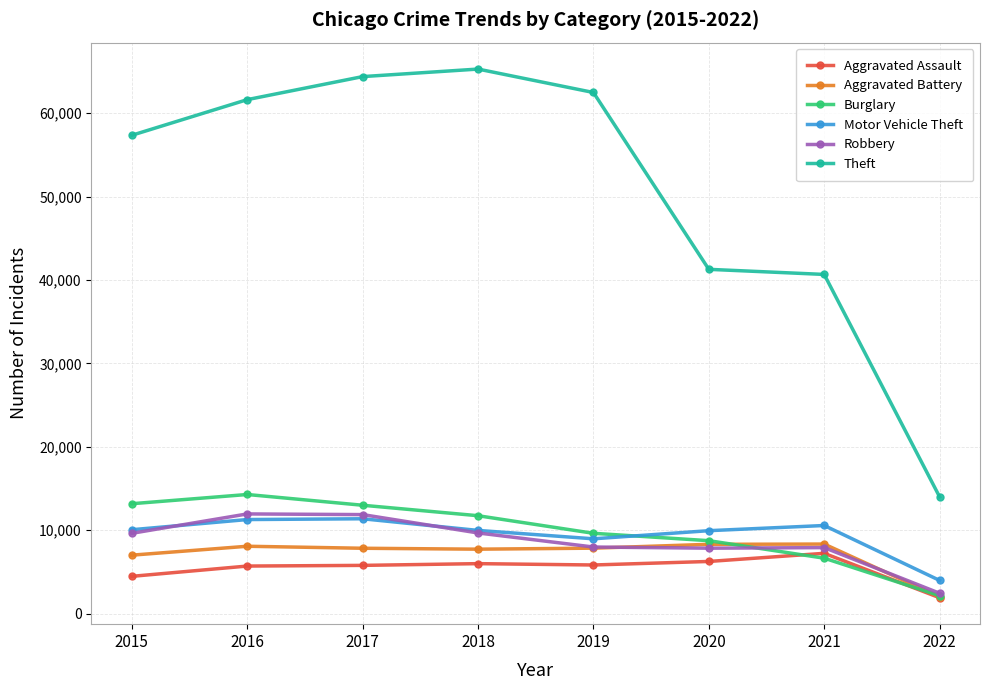

What is the value of the Burglary point at the 3rd from the left?

13001